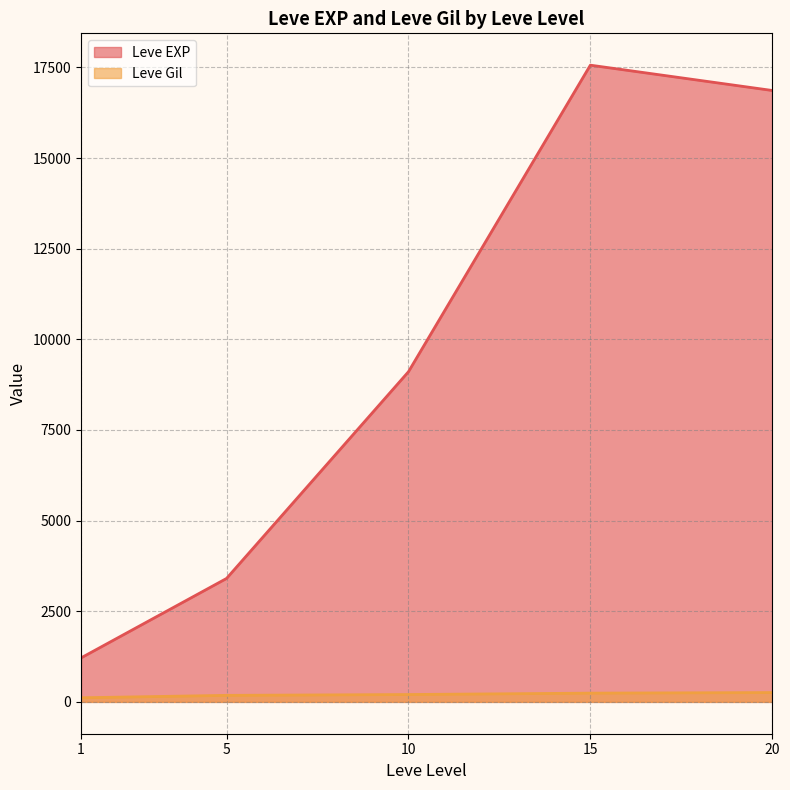

What are all the series names shown in the legend?

Leve EXP, Leve Gil